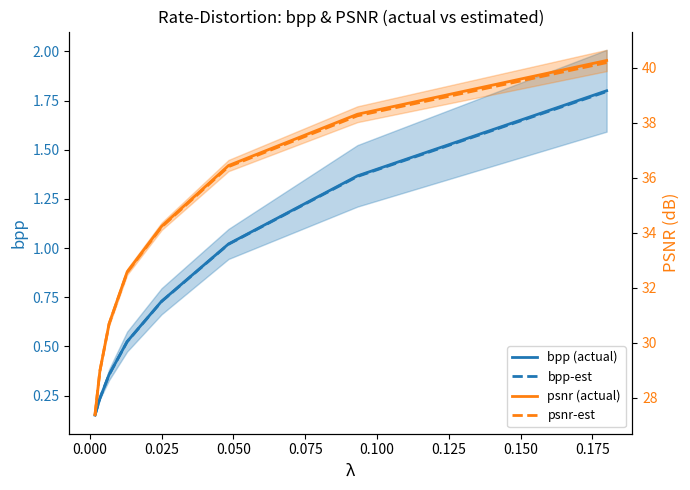

Reading right to left, extract all data points from this chart.

bpp (actual): 1.8	1.4	1.0	0.7	0.5	0.4	0.2	0.2
bpp-est: 1.8	1.4	1.0	0.7	0.5	0.4	0.2	0.2
psnr (actual): 40.3	38.3	36.4	34.2	32.6	30.7	29.0	27.4
psnr-est: 40.2	38.3	36.4	34.2	32.6	30.7	29.0	27.4